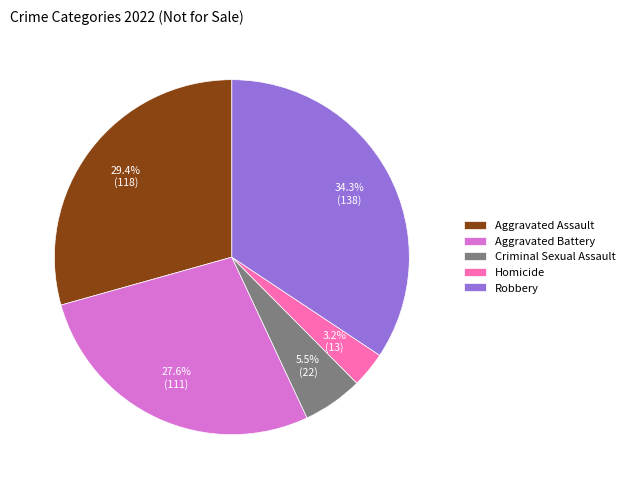

Combined, what portion of the pie is Aggravated Battery and Robbery?

61.9%